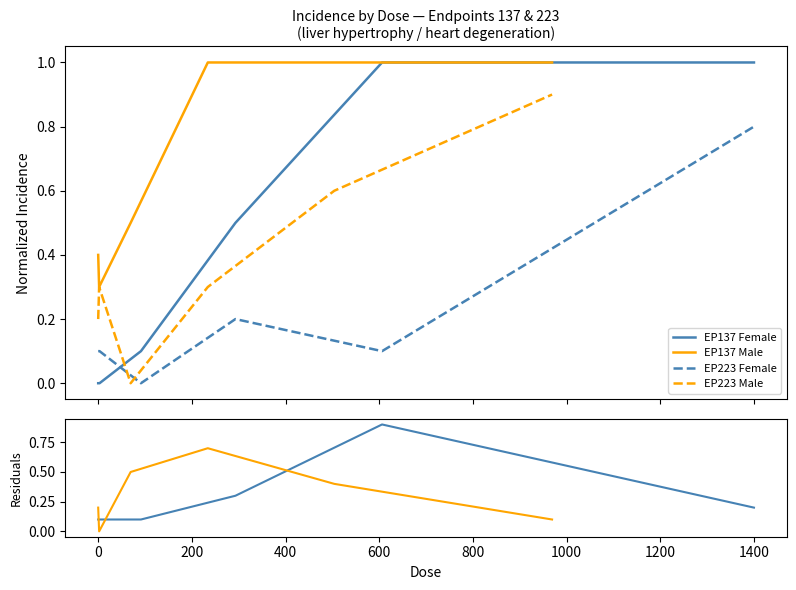

How many intersections are there between EP137 Female and EP223 Female?

1